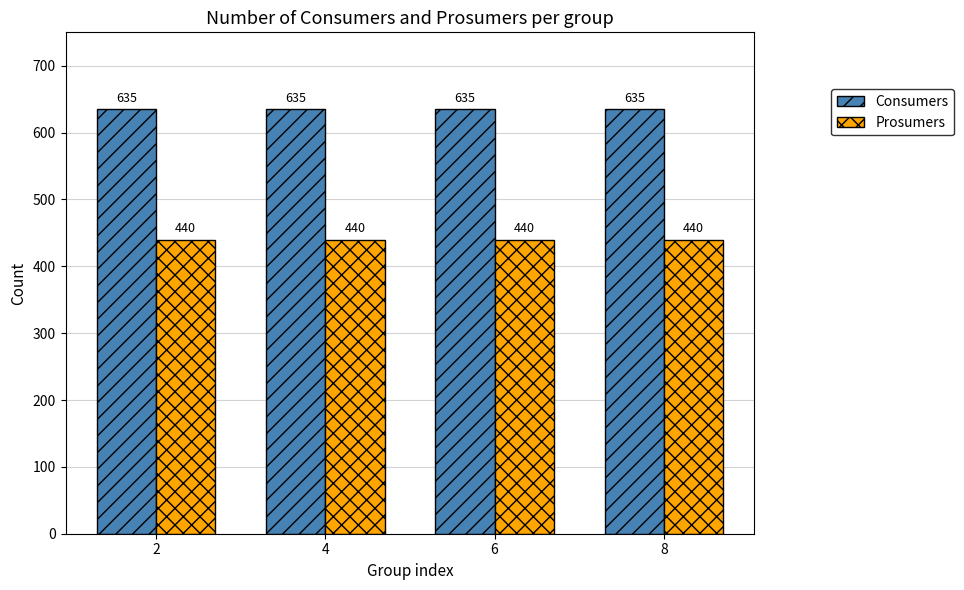

Reading right to left, what are all the values shown in this chart?

Consumers: 635	635	635	635
Prosumers: 440	440	440	440